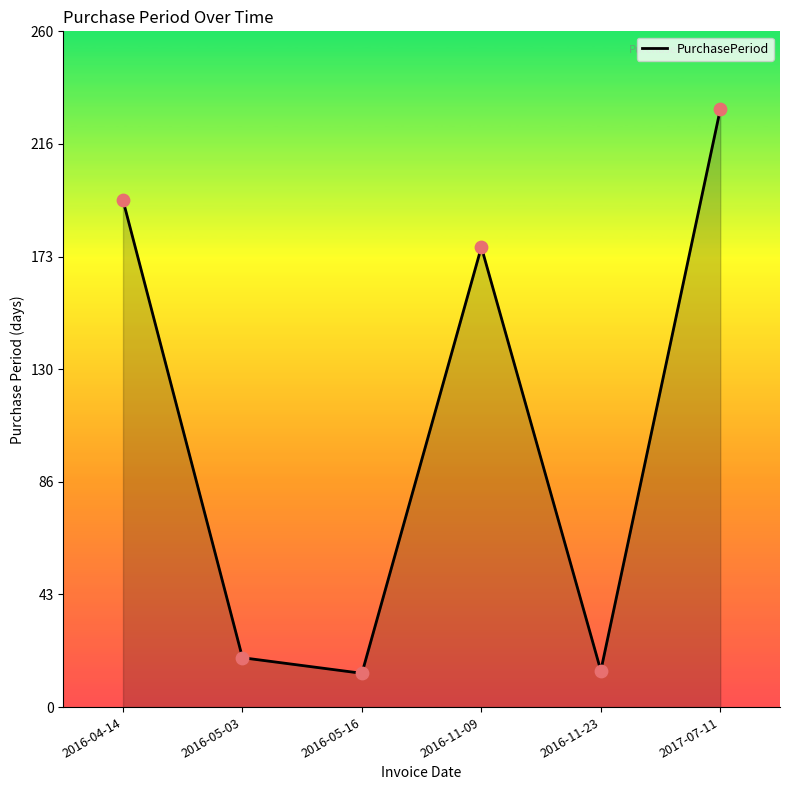

Which has a higher value, 2016-11-09 or 2016-05-03?

2016-11-09